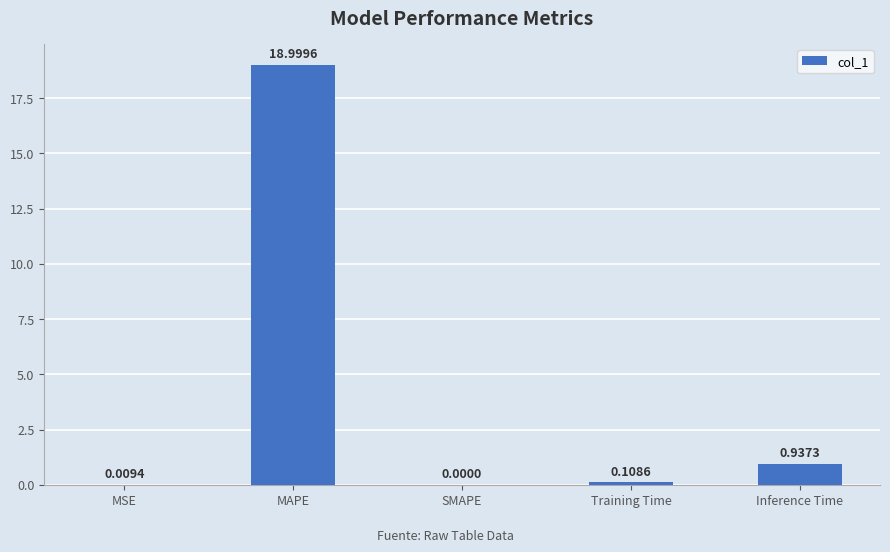

Between MAPE and Inference Time, which is larger?

MAPE